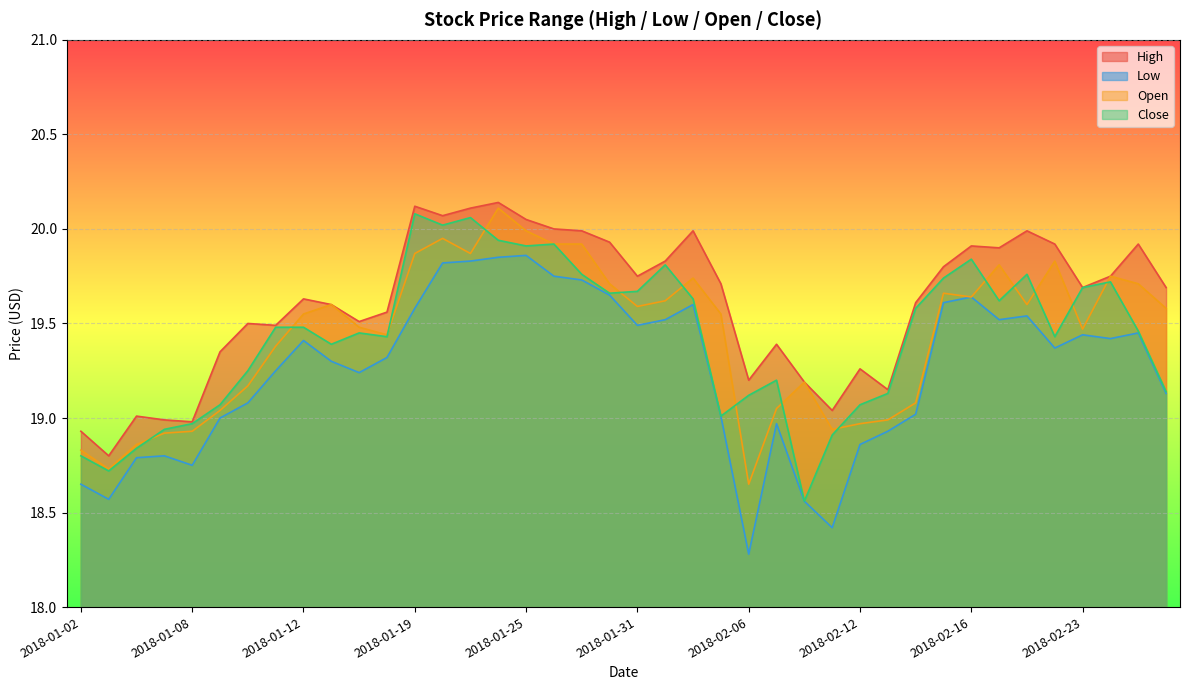

Read the High value at 2018-01-16.

19.6